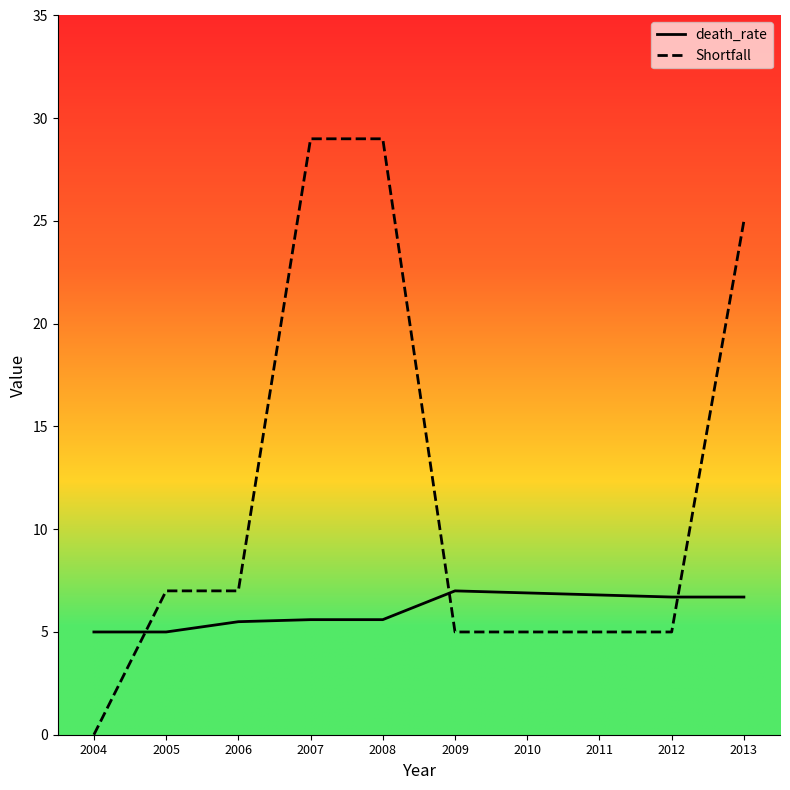

Rank the series at 2012 from lowest to highest value.

Shortfall, death_rate